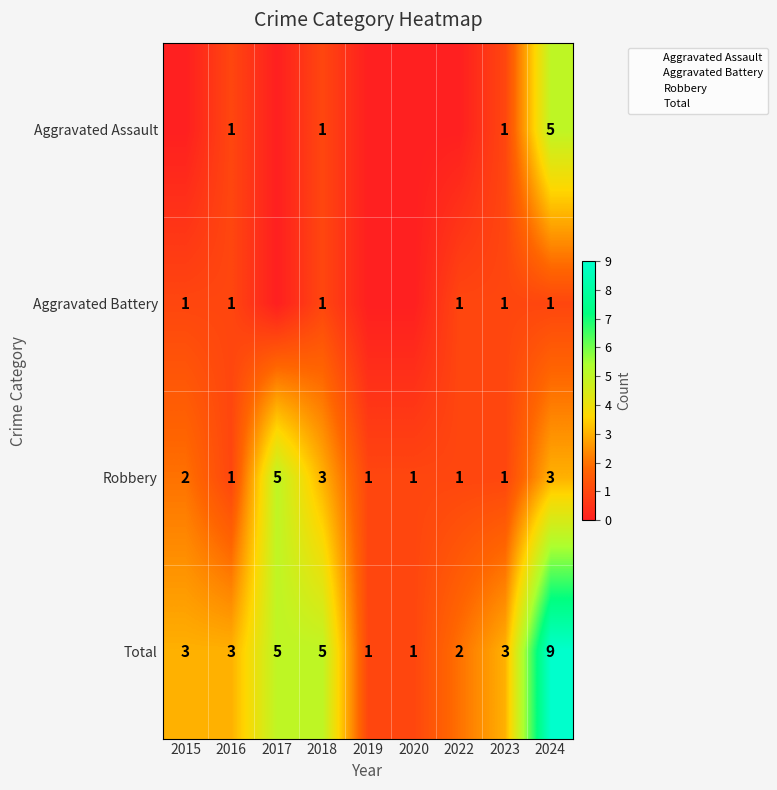

True or false: Total has a value of 5 at 2017.

True